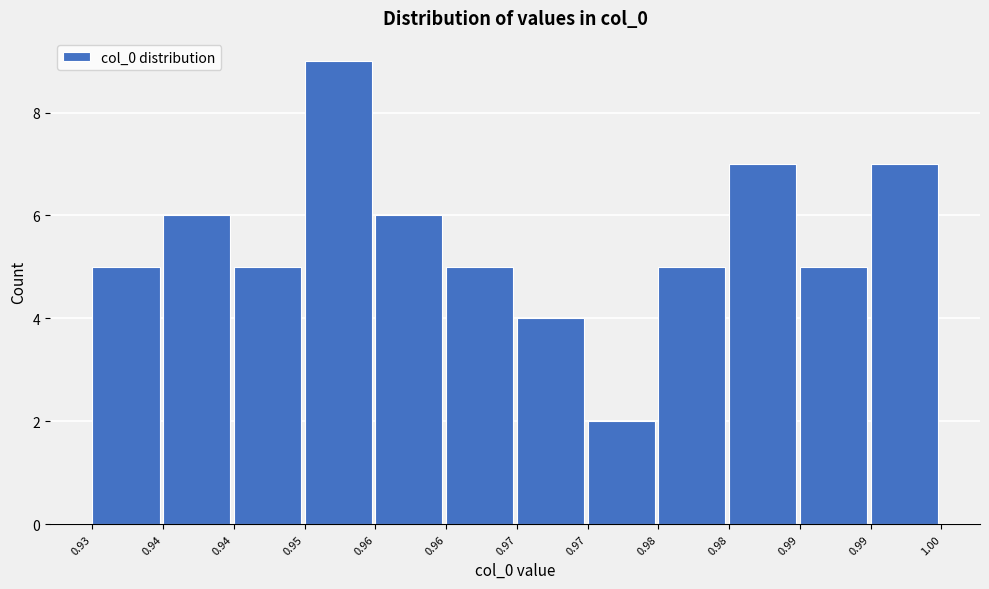

How many categories are shown in the chart?

12